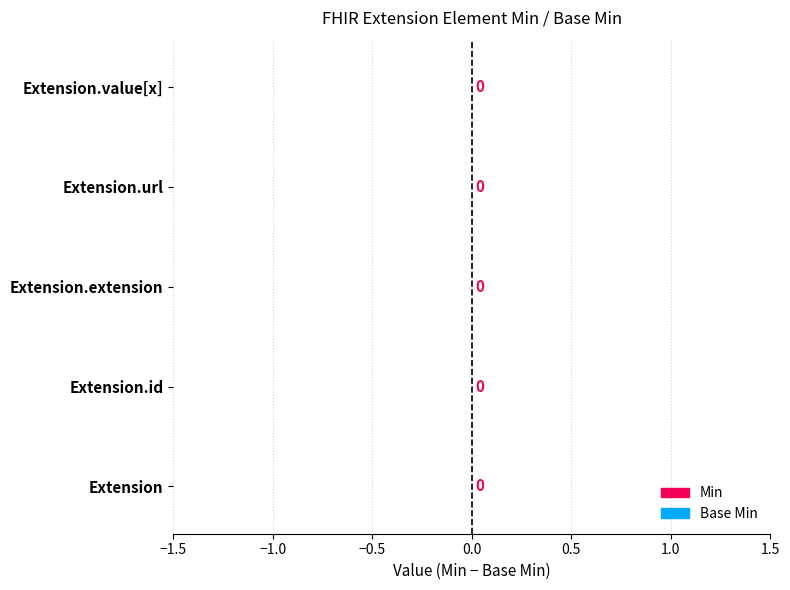

At how many categories does at least one series exceed 0?

1